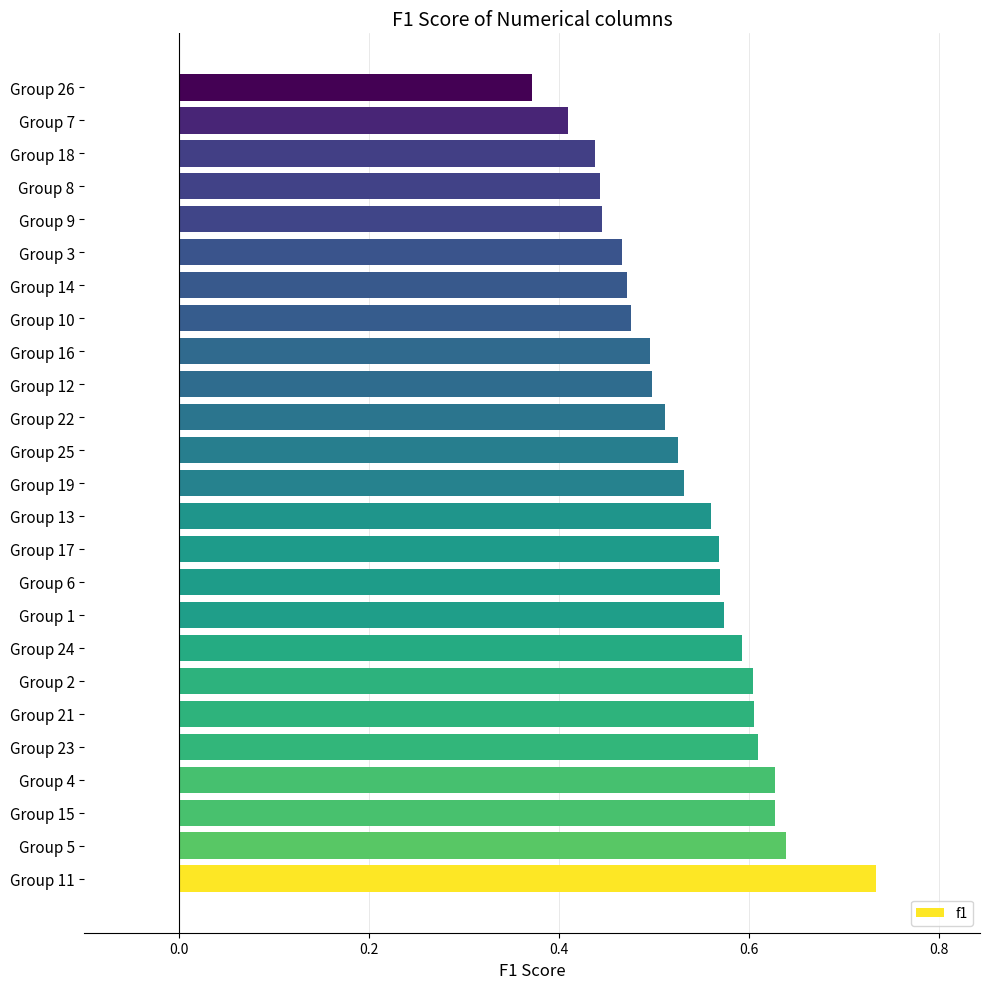

Which category has the highest value across all series?

Group 11